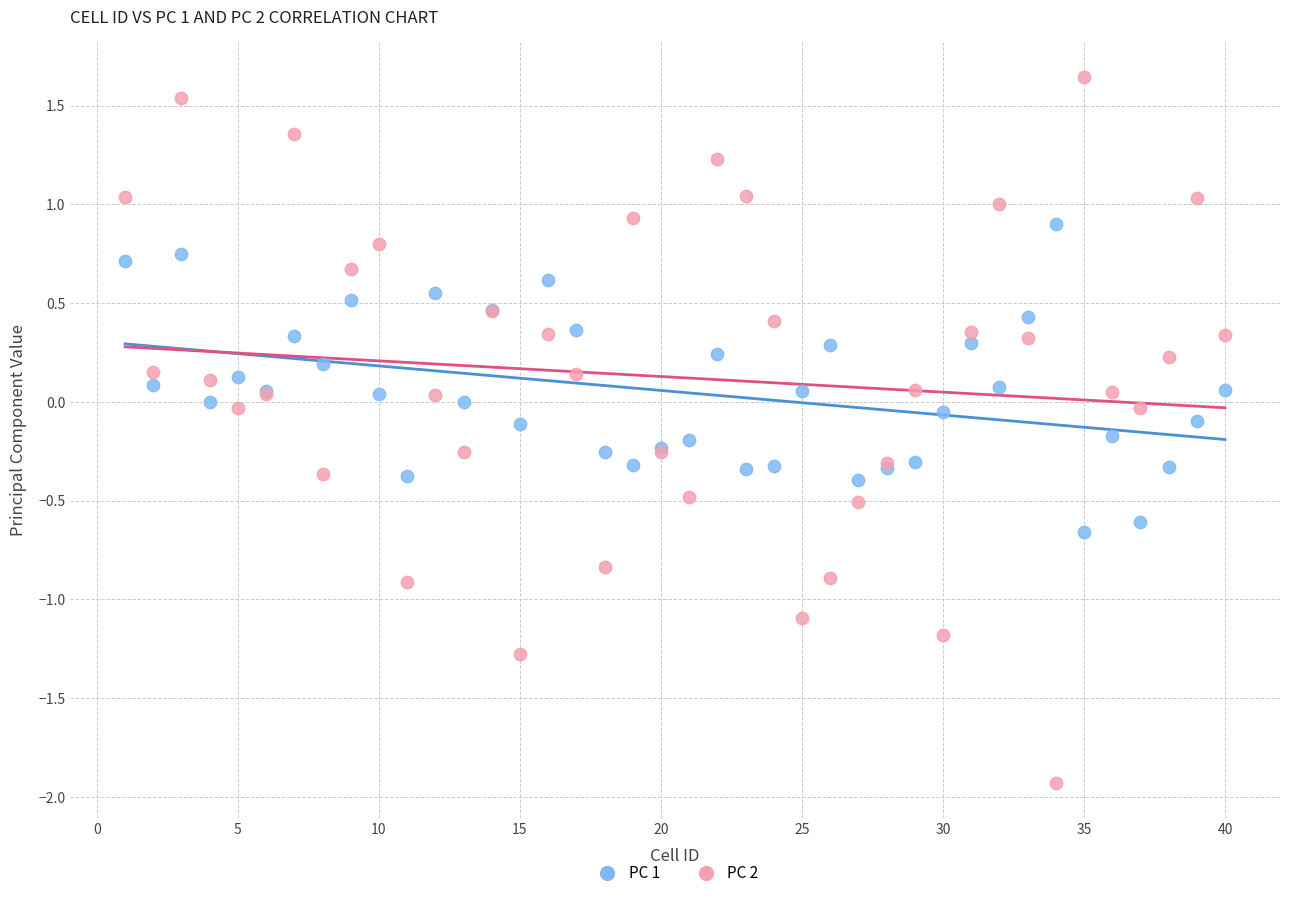

What are all the series names shown in the legend?

PC 1, PC 2